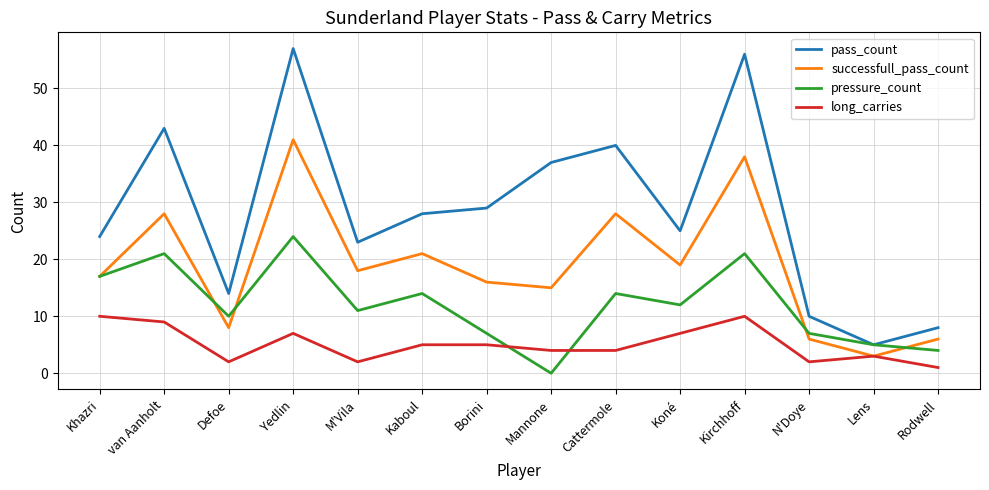

At which category does pressure_count reach its first local peak?

van Aanholt